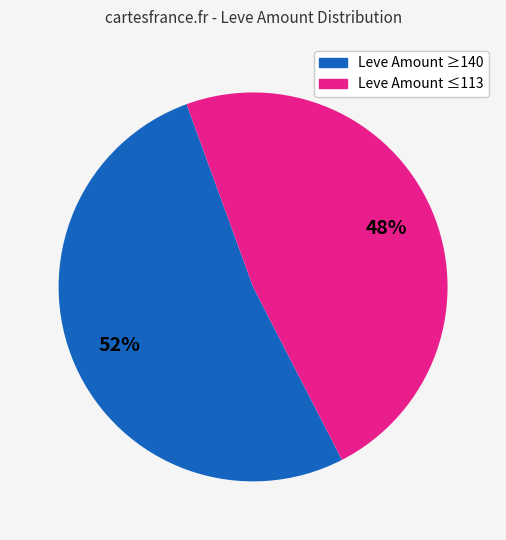

Rank the categories by value from lowest to highest.

Leve Amount ≤113, Leve Amount ≥140